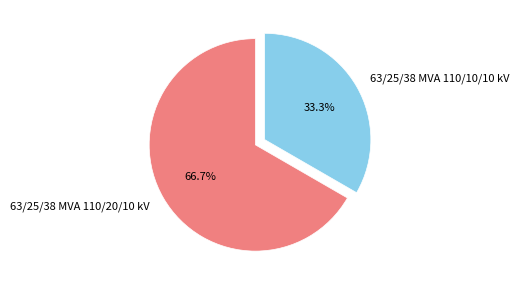

To the nearest percent, what is the combined percentage of 63/25/38 MVA 110/20/10 kV and 63/25/38 MVA 110/10/10 kV?

100%